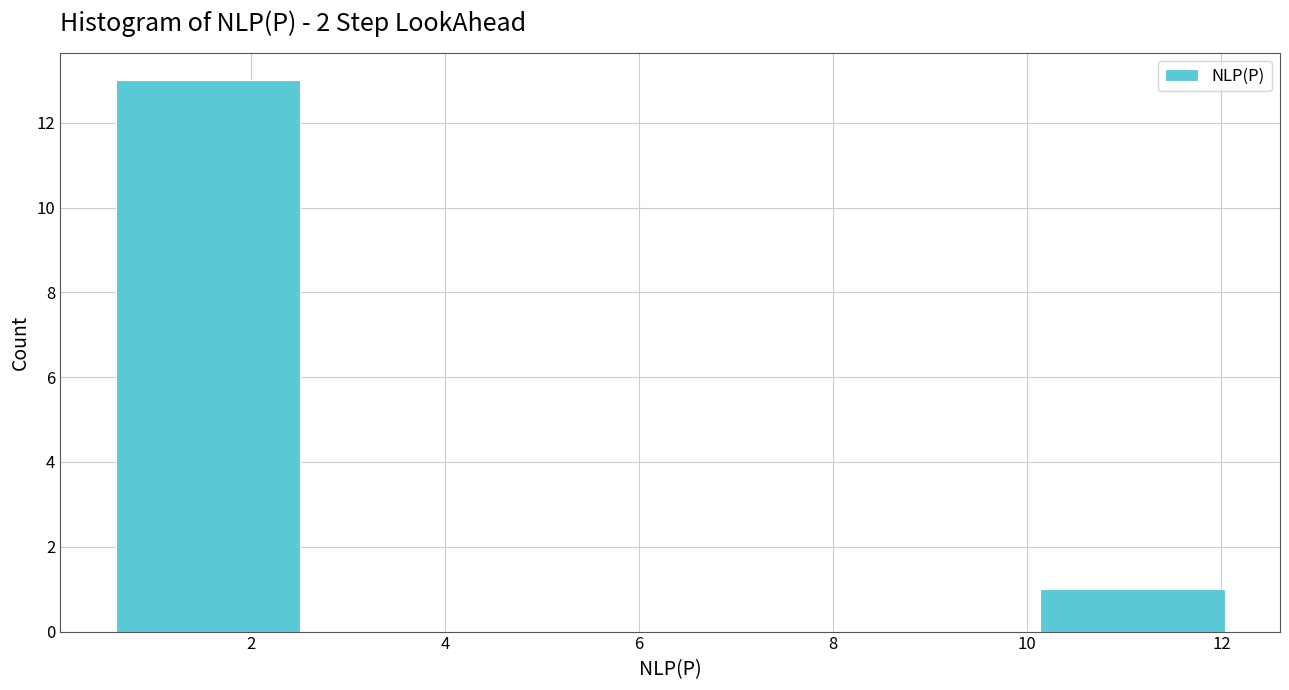

What is the height of the bar covering 0.6 to 2.6 on the x-axis? Neither the bar edges nor the heights are printed on the chart, so give them approximately, as read against the axes.

13